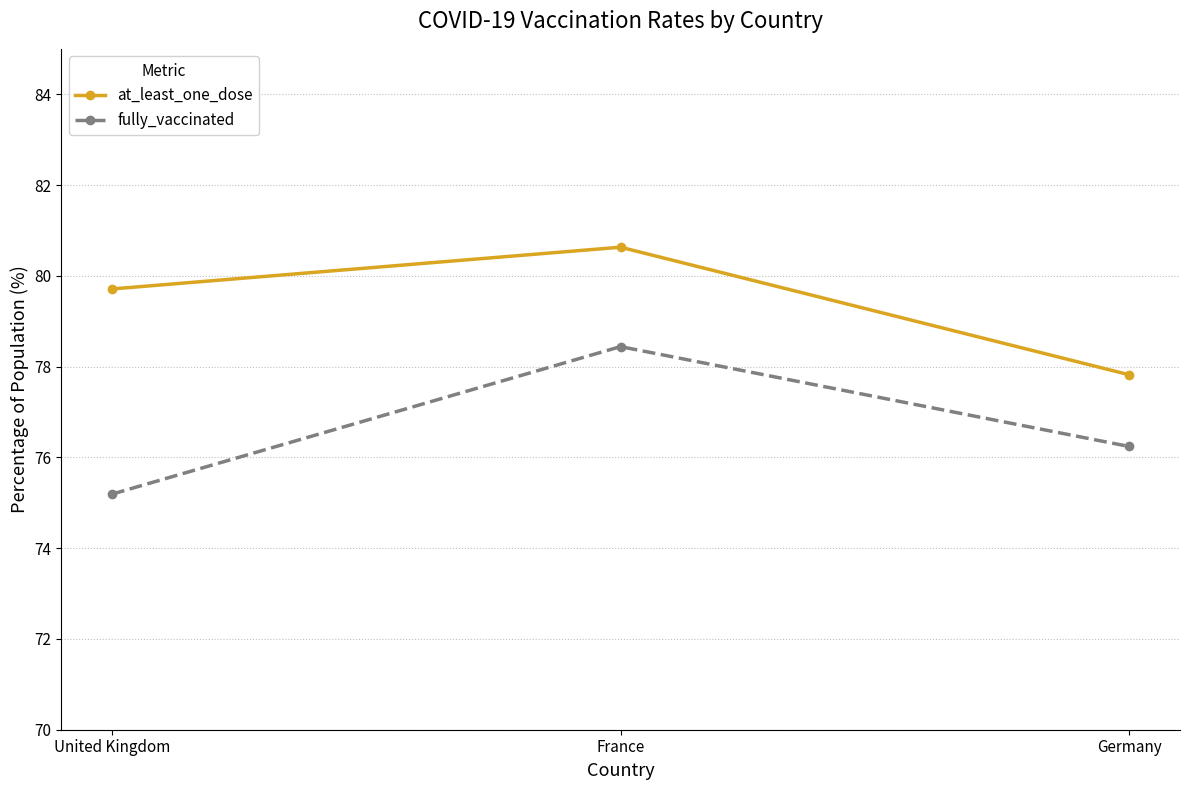

Which series changed the most between United Kingdom and France?

fully_vaccinated